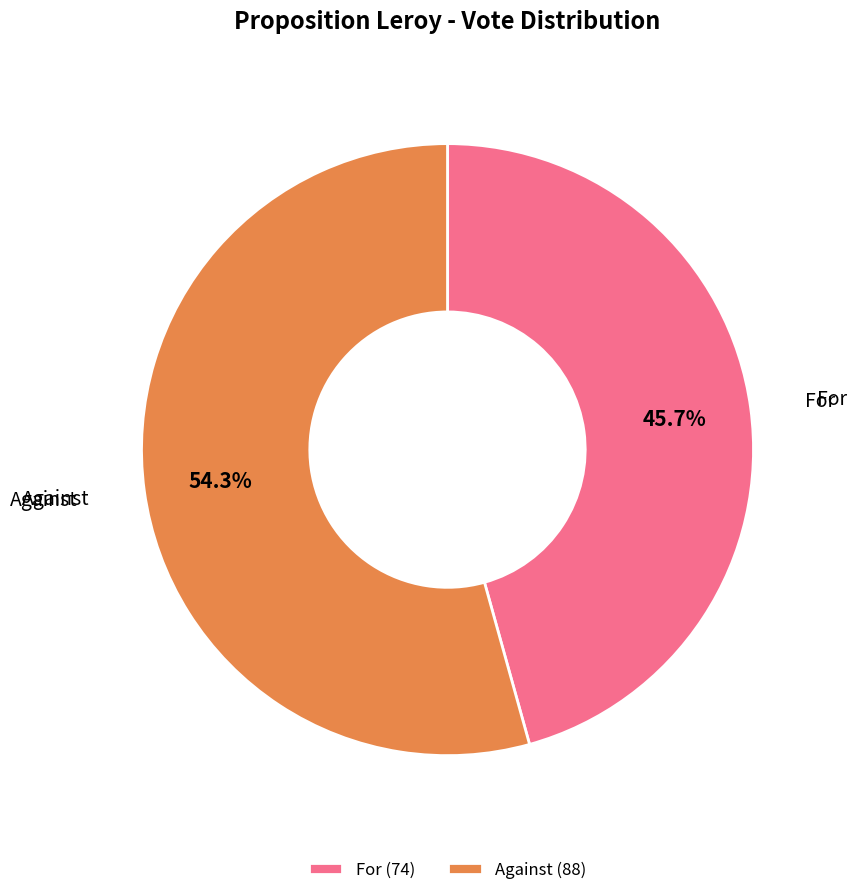

Is Against the majority of the pie?

Yes